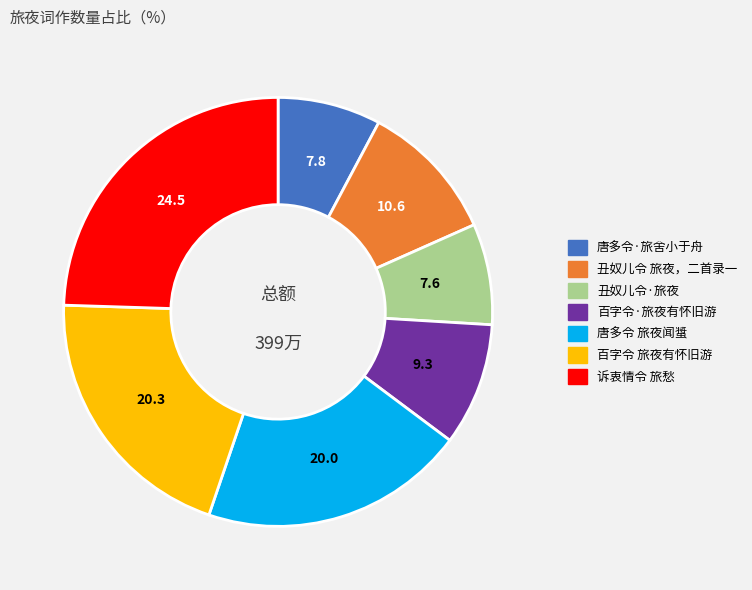

Which has a higher value, 百字令 旅夜有怀旧游 or 丑奴儿令·旅夜?

百字令 旅夜有怀旧游